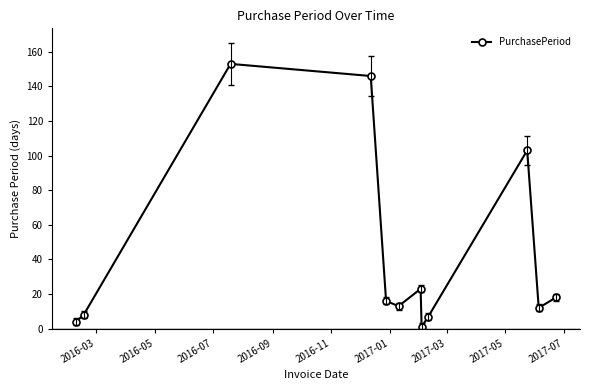

What is the difference between the second highest and second lowest values?

142